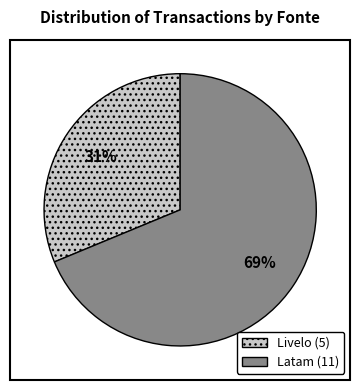

To the nearest percent, what is the combined percentage of Livelo and Latam?

100%